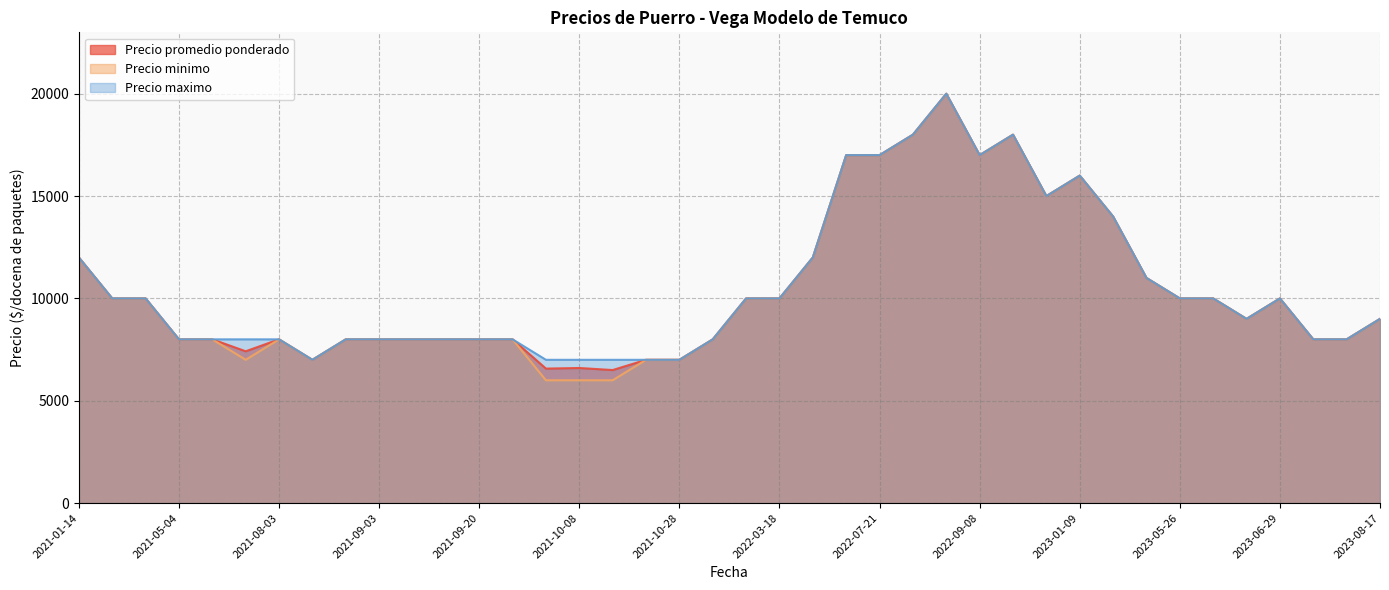

Does the chart have visible grid lines?

Yes